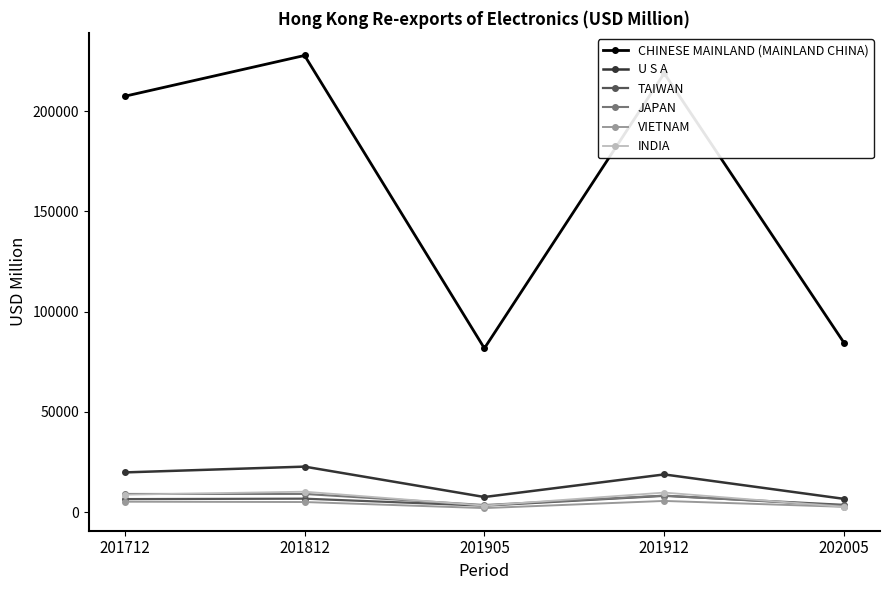

What is the difference between the maximum and minimum values in the JAPAN series?

5913.9